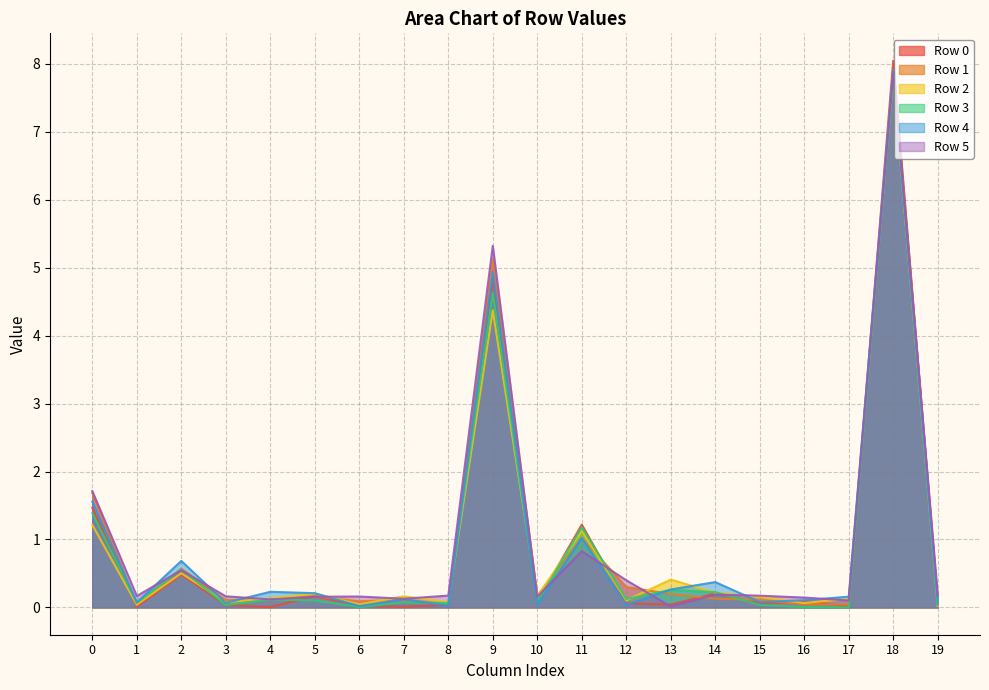

Does the chart have visible grid lines?

Yes